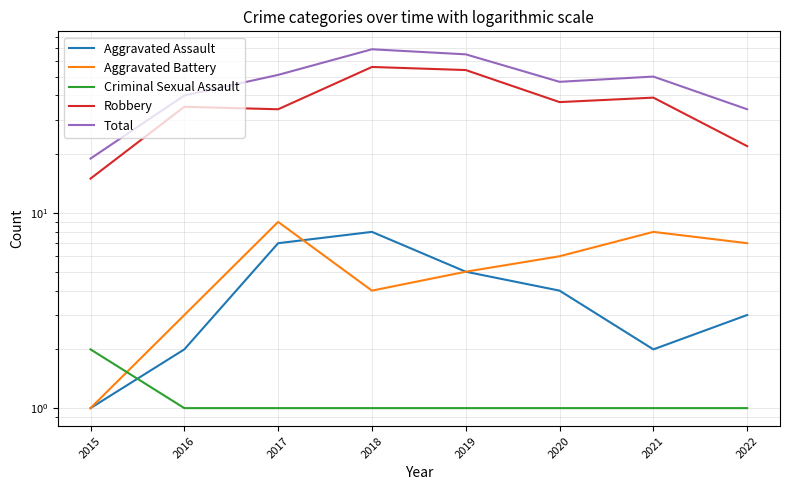

Does the chart display data point markers on the line(s)?

No